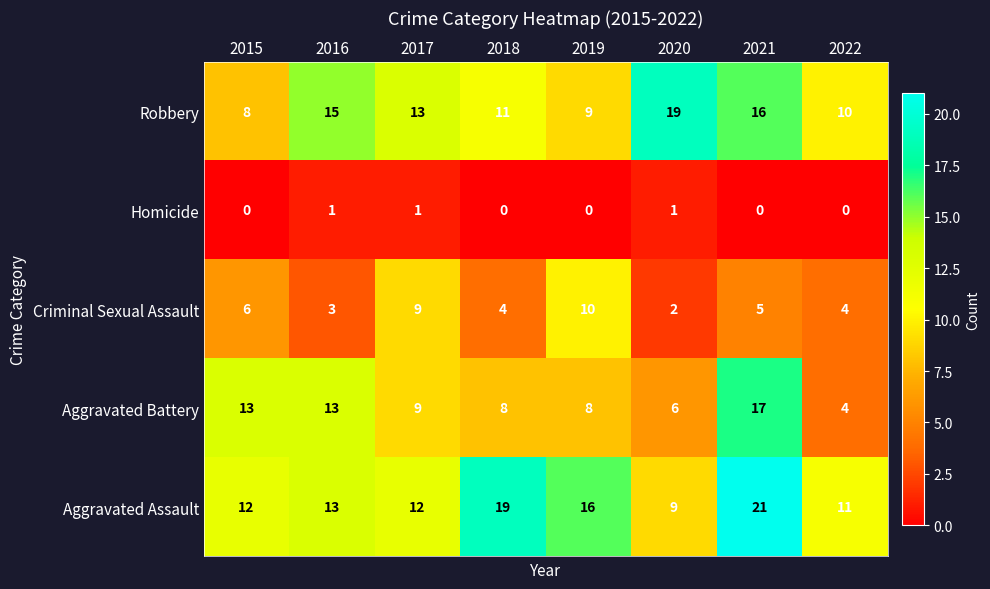

What is the maximum value for Criminal Sexual Assault?

10